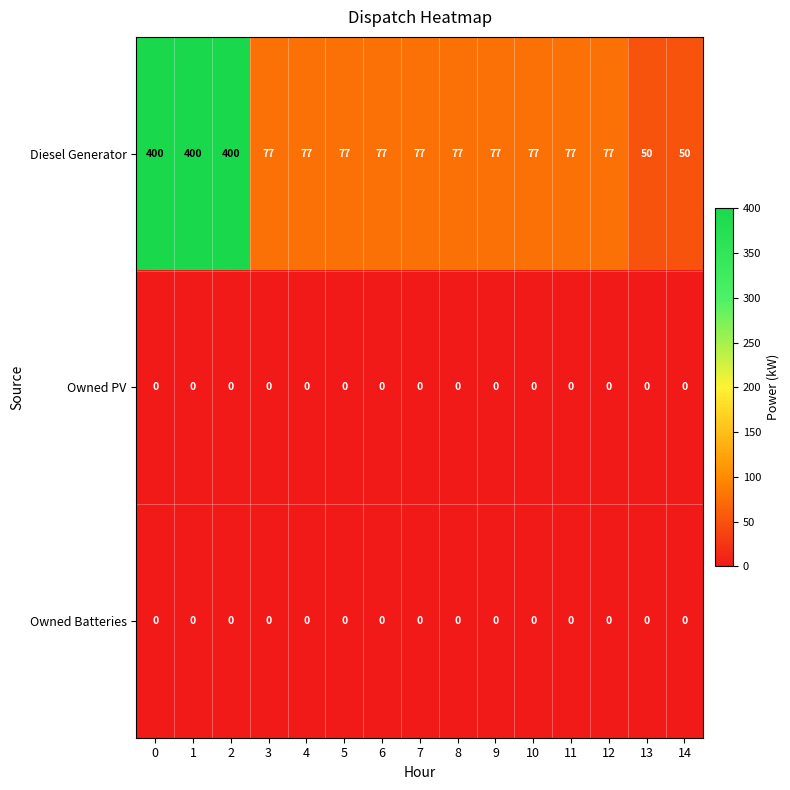

Which series has the largest range (max minus min)?

Diesel Generator